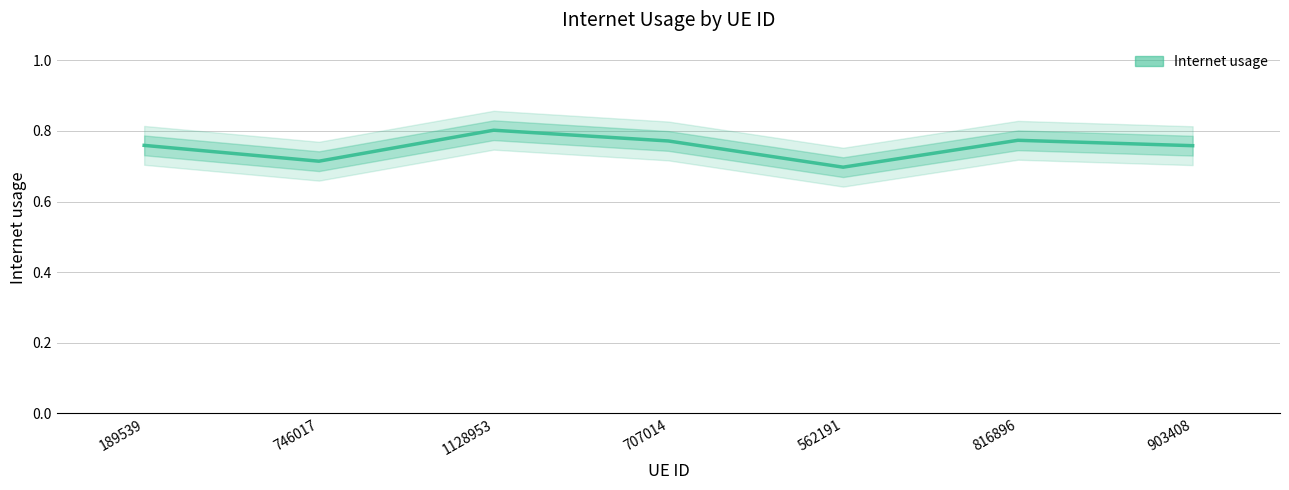

How many points are higher than both their immediate neighbors (excluding endpoints)?

2